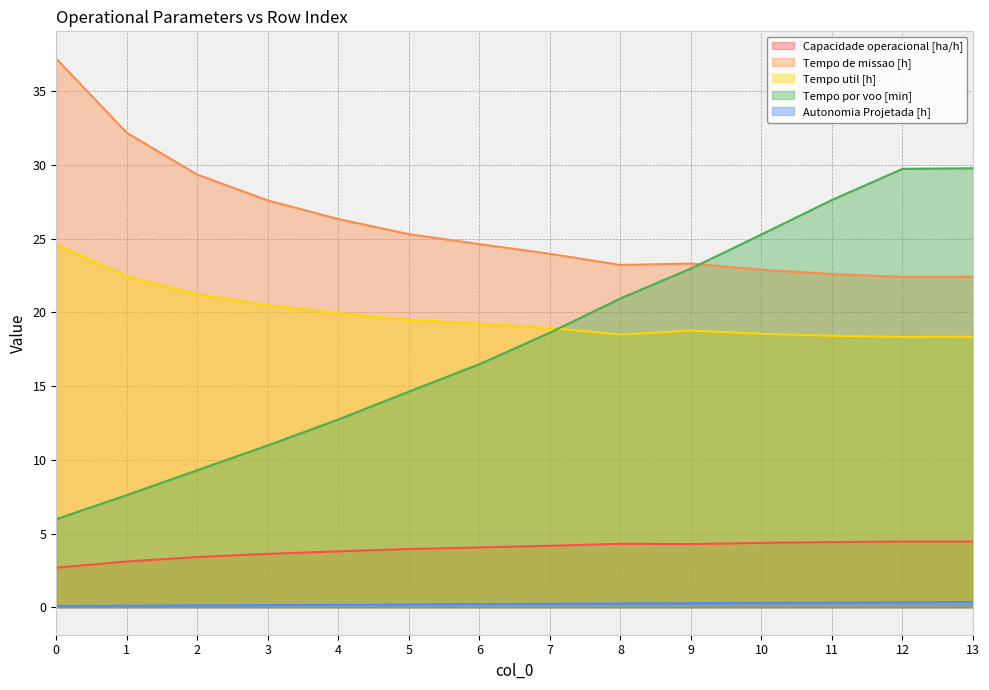

What is the total value across all series at 1?

65.5